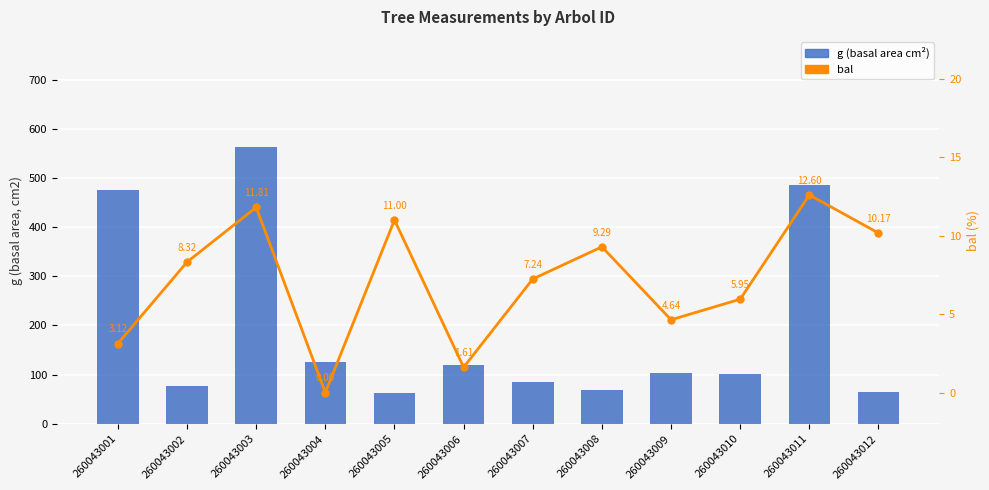

Reading left to right, list all the values displayed in this chart.

g (basal area cm²): 260043001=476.1	260043002=76.0	260043003=561.9	260043004=126.2	260043005=63.0	260043006=119.2	260043007=84.4	260043008=69.5	260043009=102.6	260043010=101.8	260043011=485.7	260043012=65.4
bal: 260043001=3.1	260043002=8.3	260043003=11.8	260043004=0.0	260043005=11.0	260043006=1.6	260043007=7.2	260043008=9.3	260043009=4.6	260043010=6.0	260043011=12.6	260043012=10.2